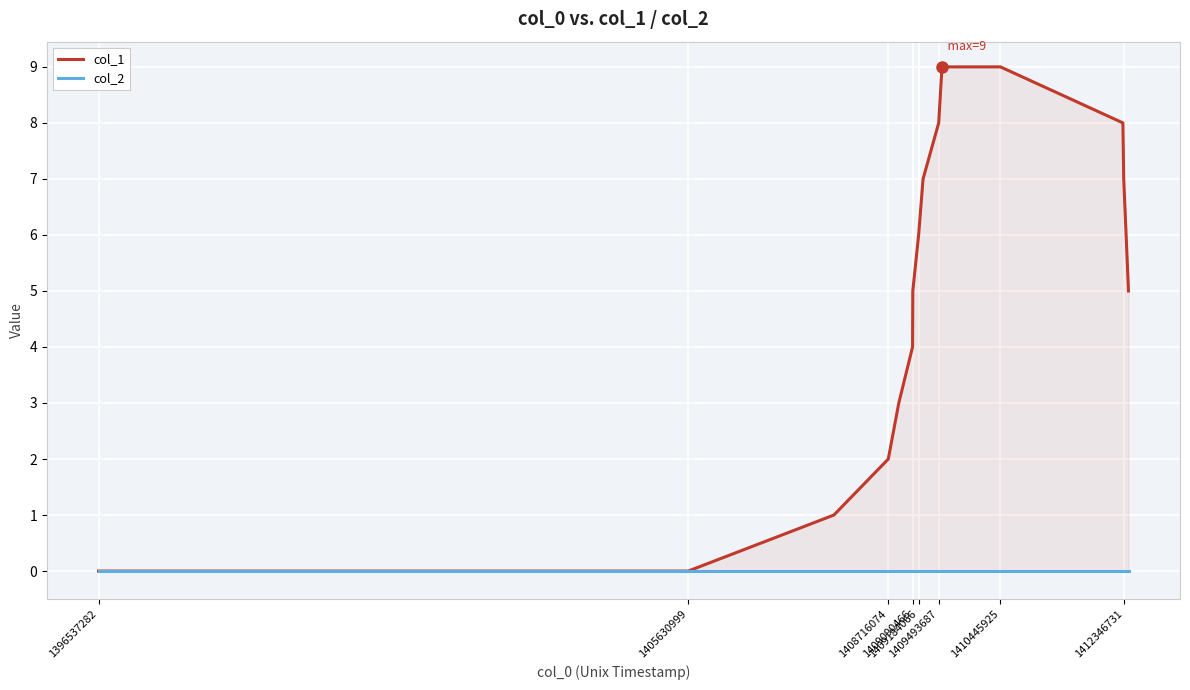

True or false: col_2 and col_1 cross at least once.

False